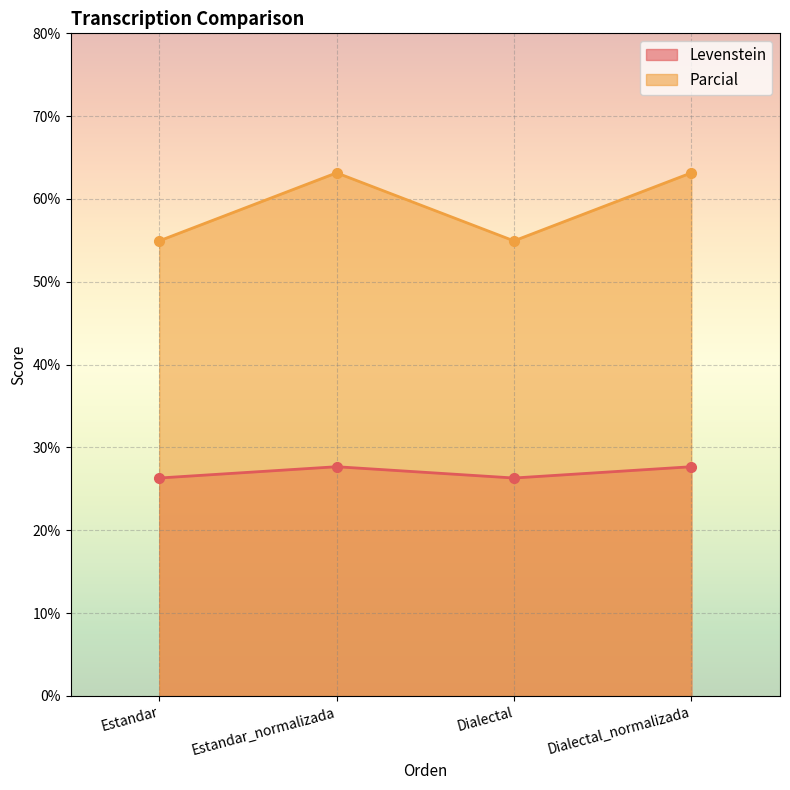

How many lines are shown in the chart?

2